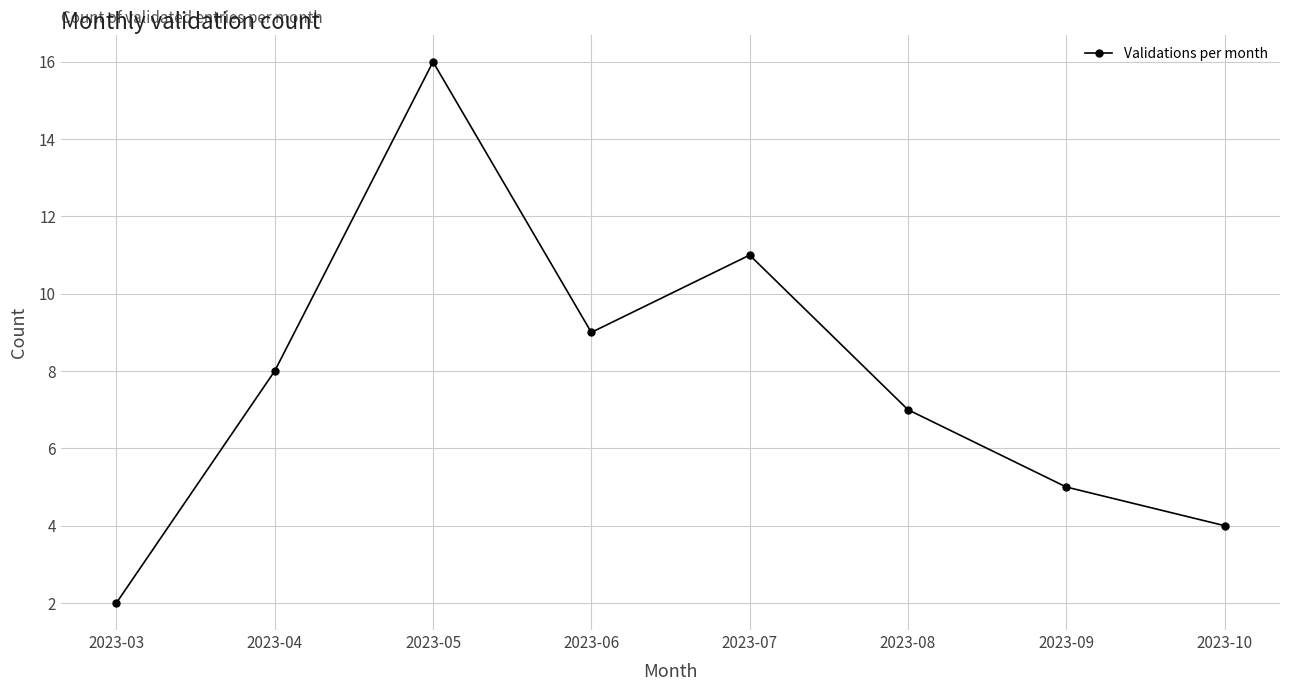

True or false: there are more than 0 points higher than both neighbors.

True